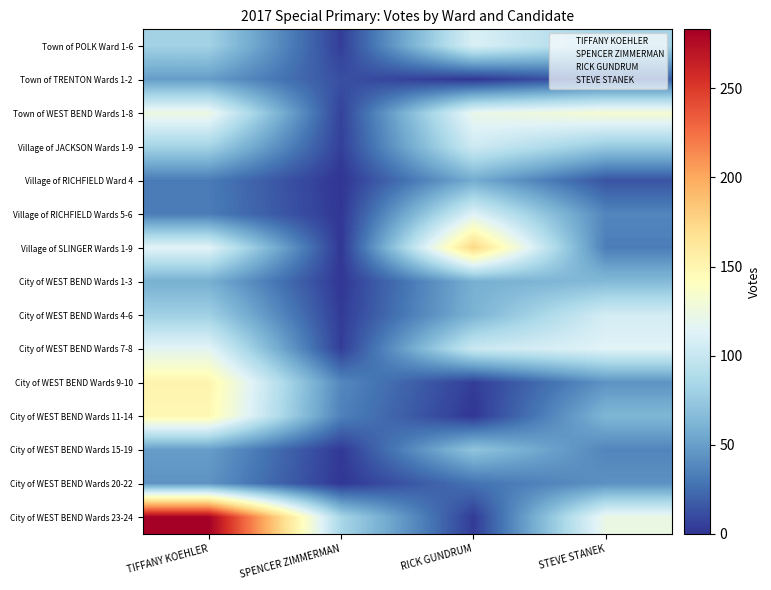

At which category is the sum across all series the highest?

TIFFANY KOEHLER